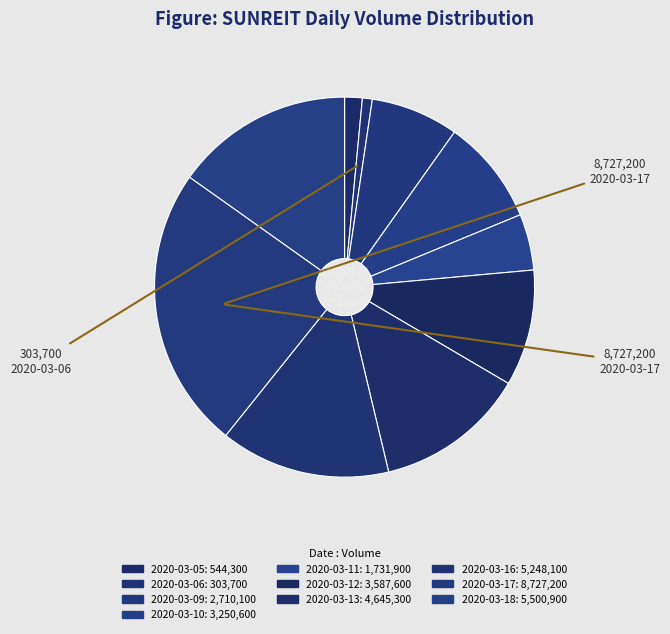

Which category has the smallest portion of the pie?

2020-03-06